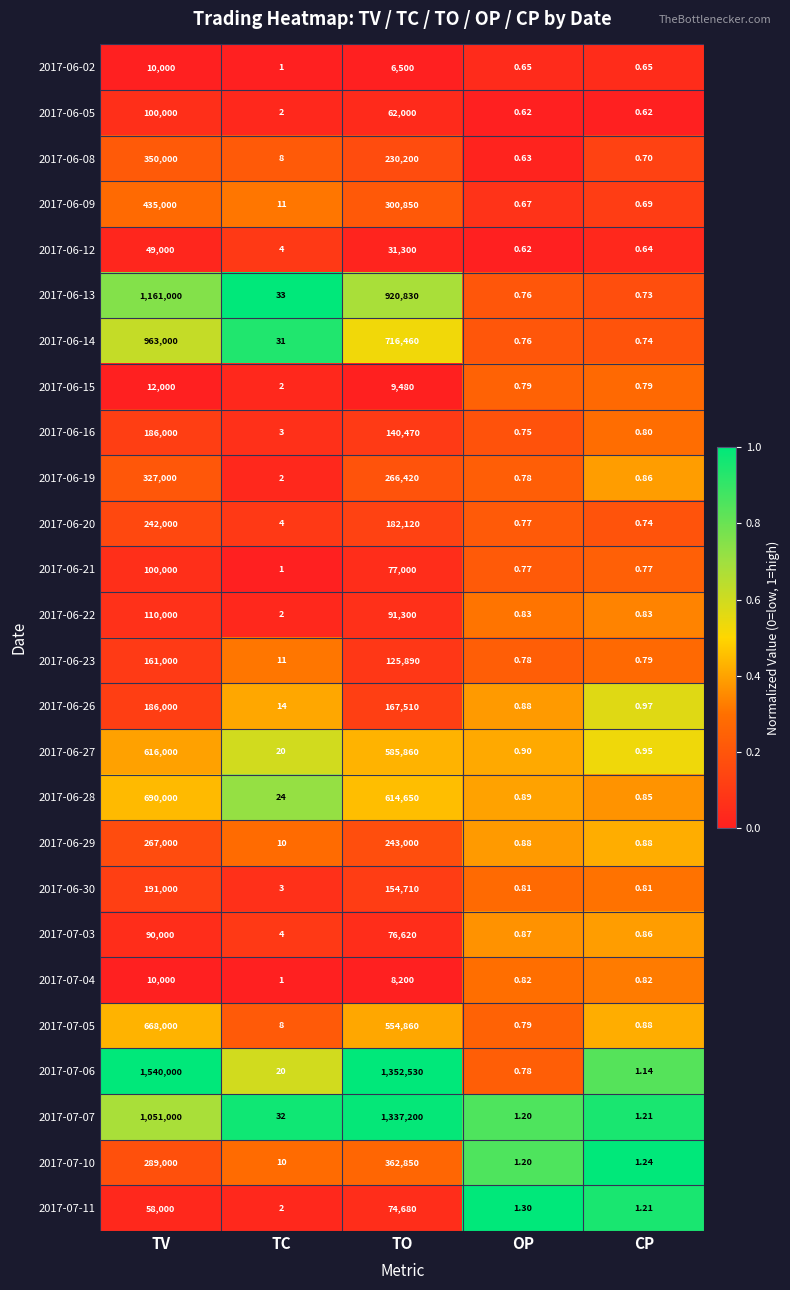

At which label does 2017-06-14 reach its minimum?

CP